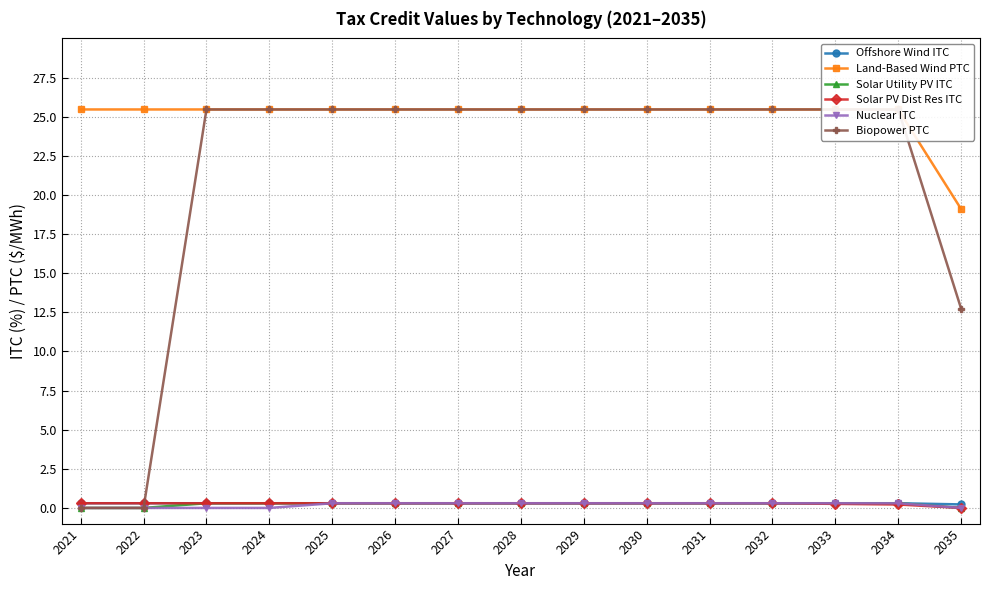

Reading left to right, what are all the values shown in this chart?

Offshore Wind ITC: 0.3	0.3	0.3	0.3	0.3	0.3	0.3	0.3	0.3	0.3	0.3	0.3	0.3	0.3	0.2
Land-Based Wind PTC: 25.5	25.5	25.5	25.5	25.5	25.5	25.5	25.5	25.5	25.5	25.5	25.5	25.5	25.5	19.1
Solar Utility PV ITC: 0.0	0.0	0.3	0.3	0.3	0.3	0.3	0.3	0.3	0.3	0.3	0.3	0.3	0.3	0.0
Solar PV Dist Res ITC: 0.3	0.3	0.3	0.3	0.3	0.3	0.3	0.3	0.3	0.3	0.3	0.3	0.3	0.2	0.0
Nuclear ITC: 0.0	0.0	0.0	0.0	0.3	0.3	0.3	0.3	0.3	0.3	0.3	0.3	0.3	0.3	0.0
Biopower PTC: 0.0	0.0	25.5	25.5	25.5	25.5	25.5	25.5	25.5	25.5	25.5	25.5	25.5	25.5	12.7